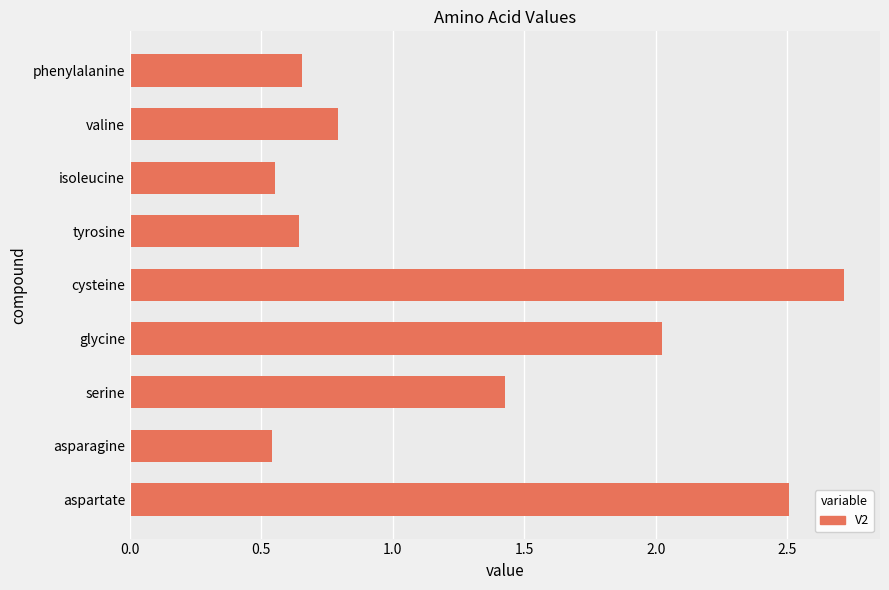

The value at aspartate is 4.4. True or false?

False